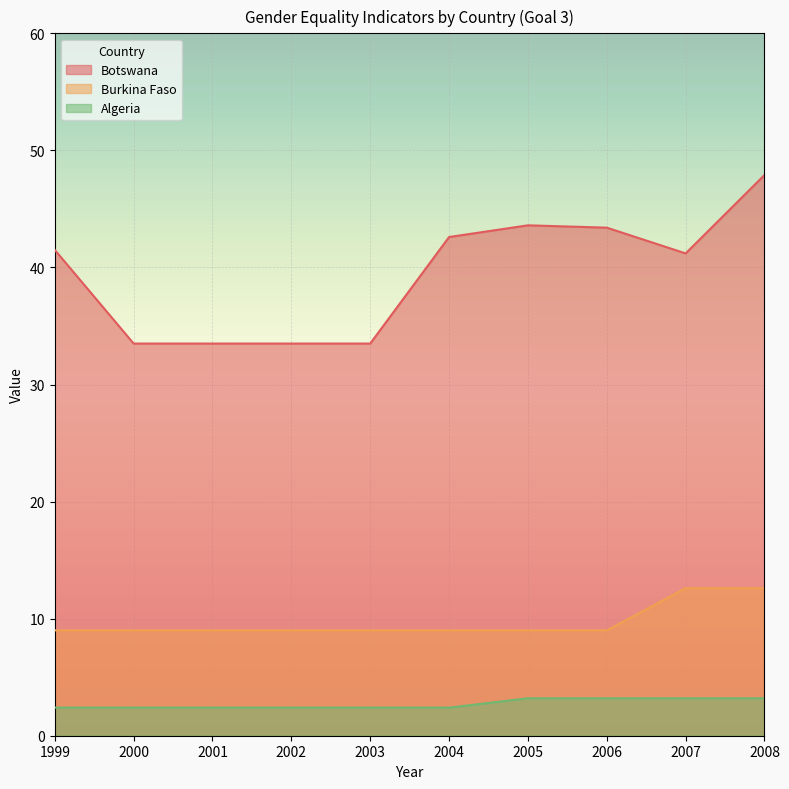

In Botswana, how many points are higher than both neighbors (excluding endpoints)?

1